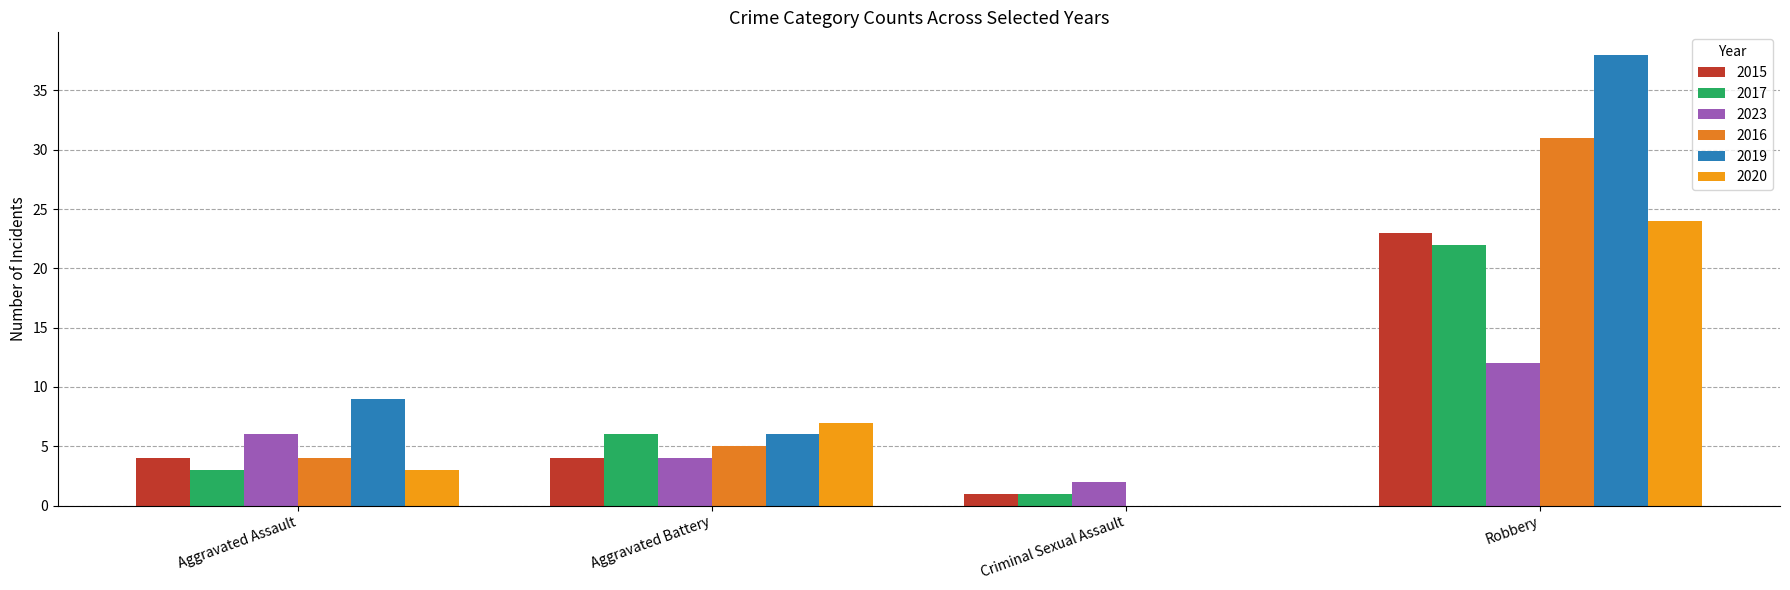

How many groups of bars are there?

4